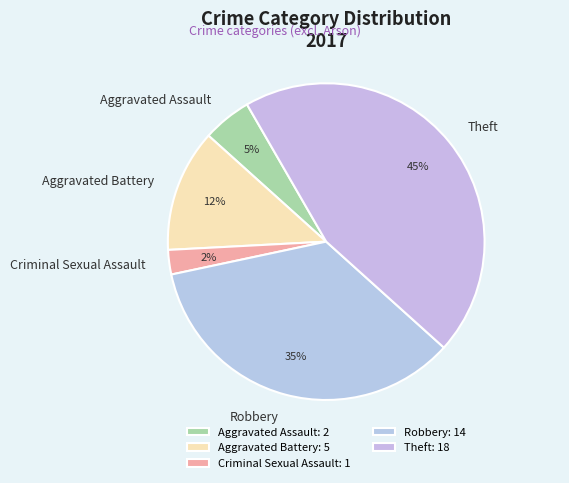

Which has a higher value, Aggravated Battery or Robbery?

Robbery